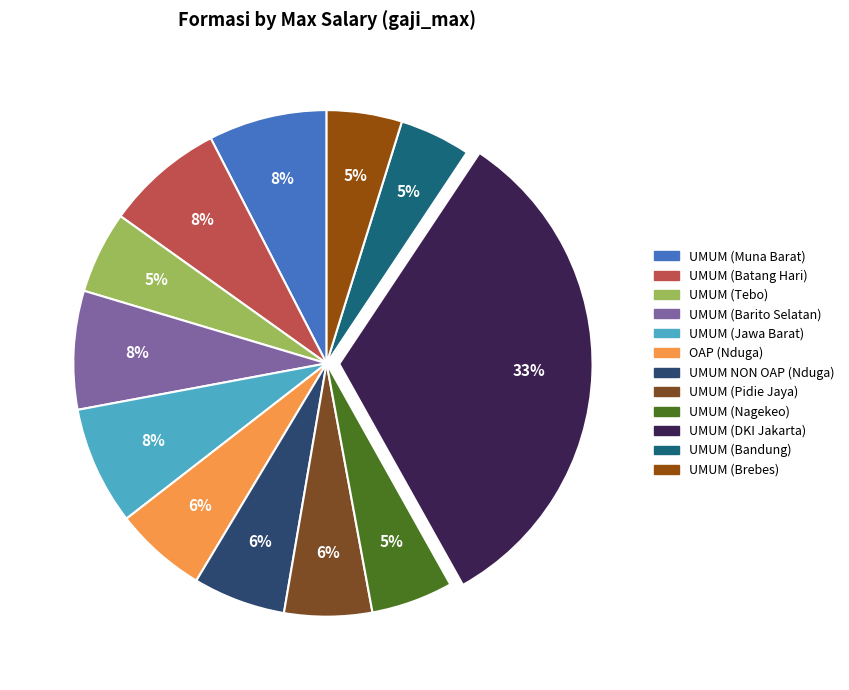

Which category has the smallest portion of the pie?

UMUM (Bandung)